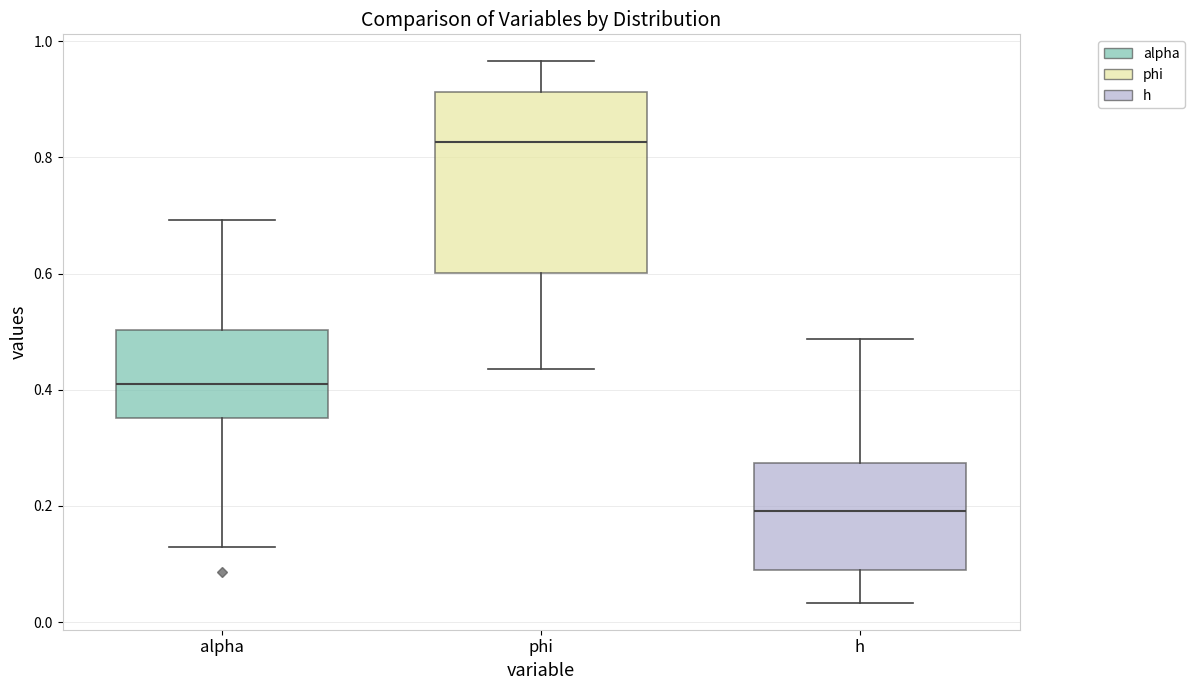

Which box's median line is the lowest?

h